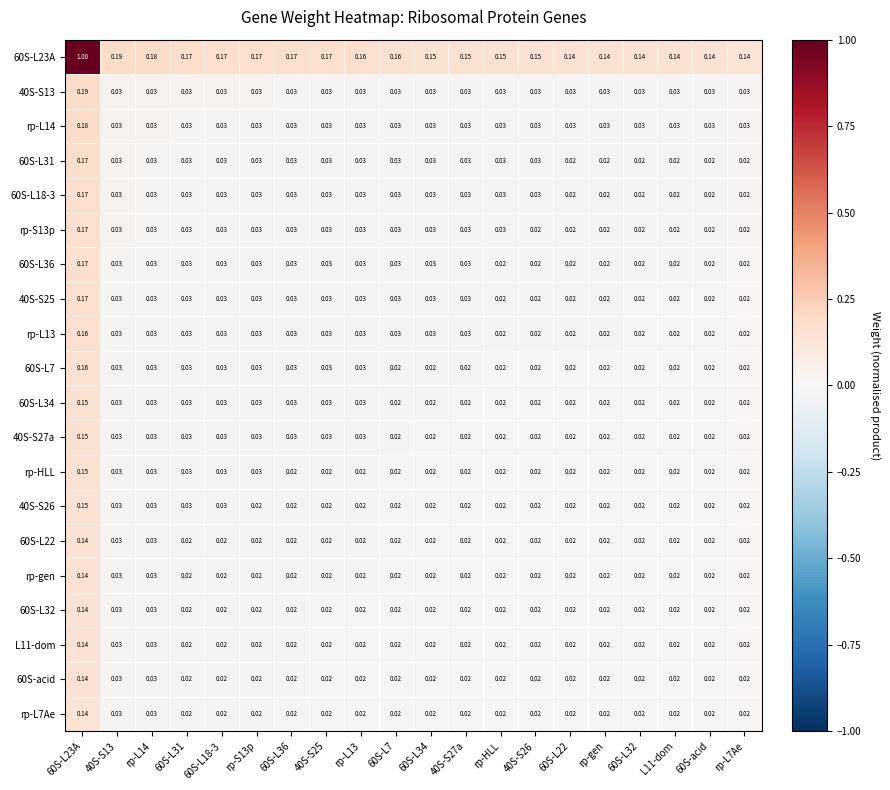

At how many categories does at least one series exceed 0?

20